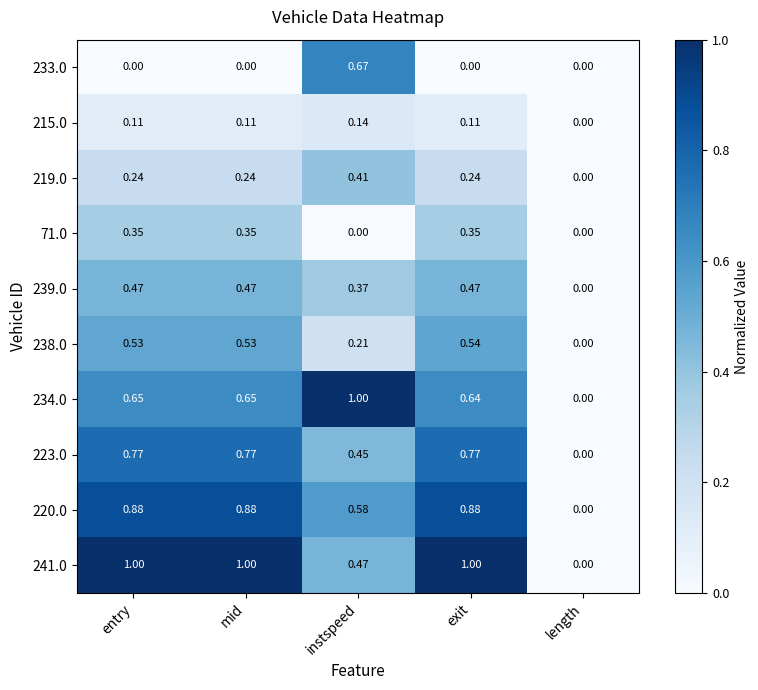

Where is 238.0 nearest to the value 0?

length